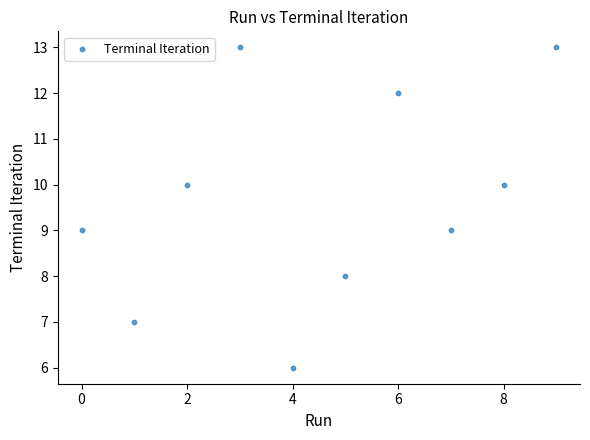

What is the range of Y values (max minus min)?

7